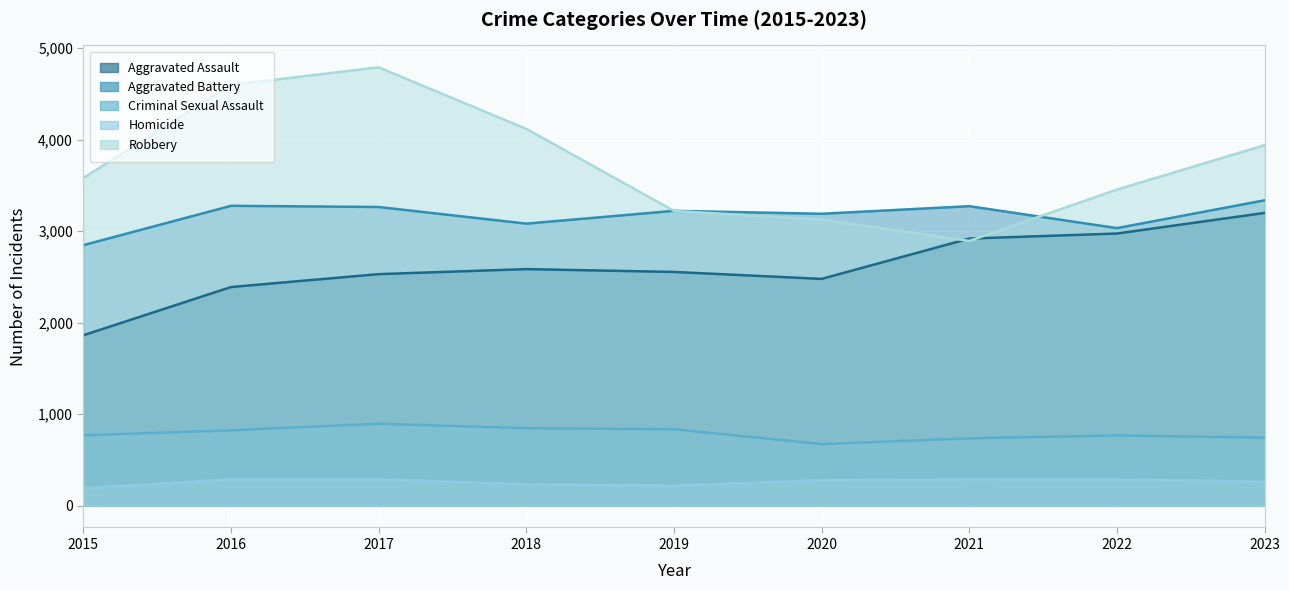

How many series are shown in this chart?

5